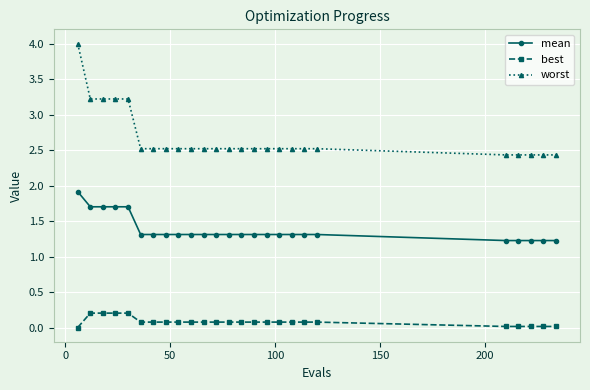

Rank the series by their average value, from highest to lowest.

worst, mean, best